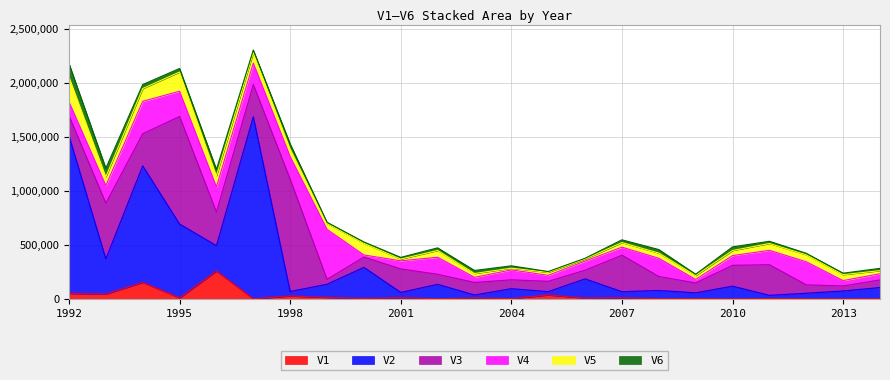

What is the value of the V3 point at the 1st from the left?

185454.0